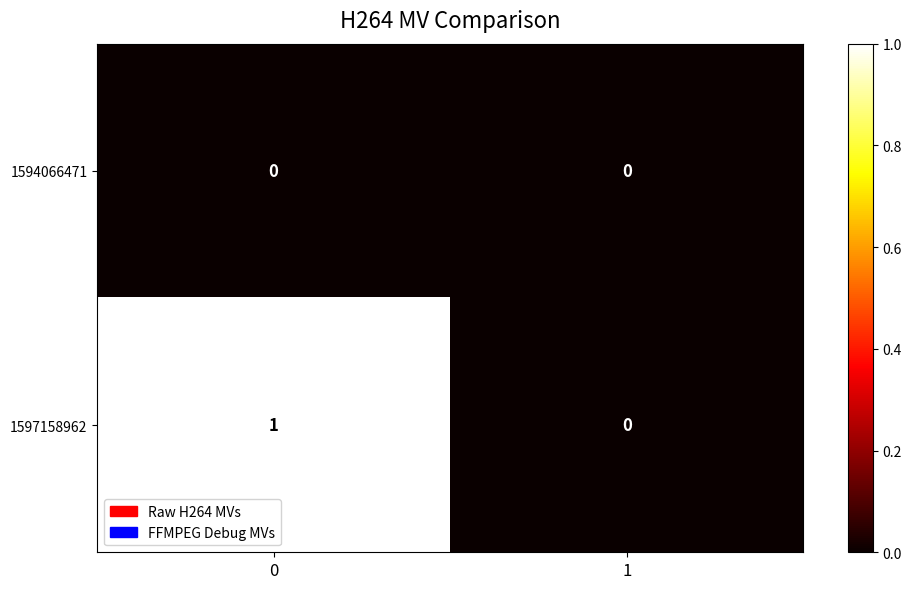

Which series changed the most between 0 and 1?

1597158962